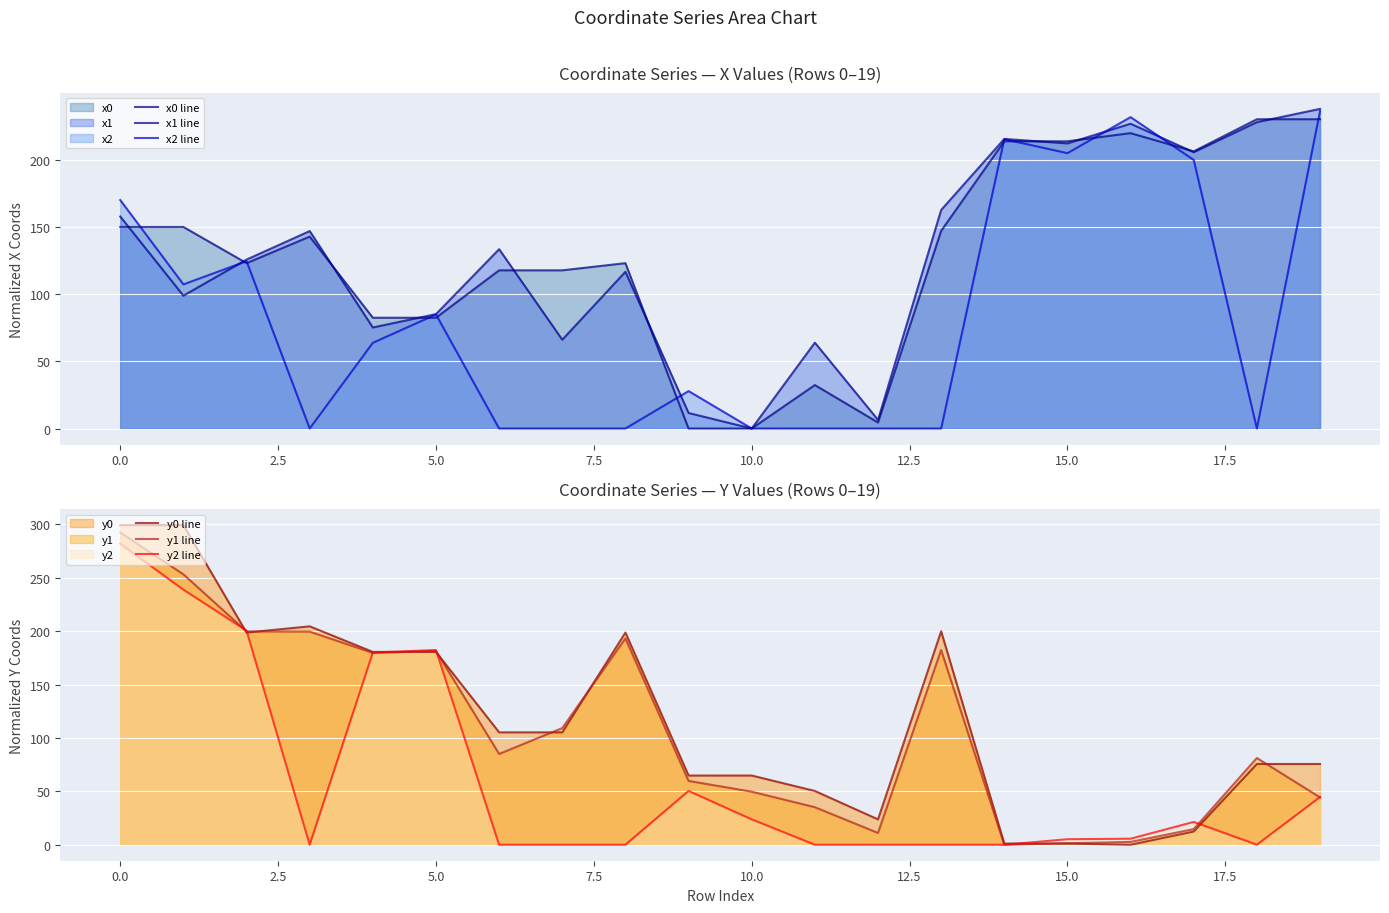

What is the maximum value for x1 line?

237.8